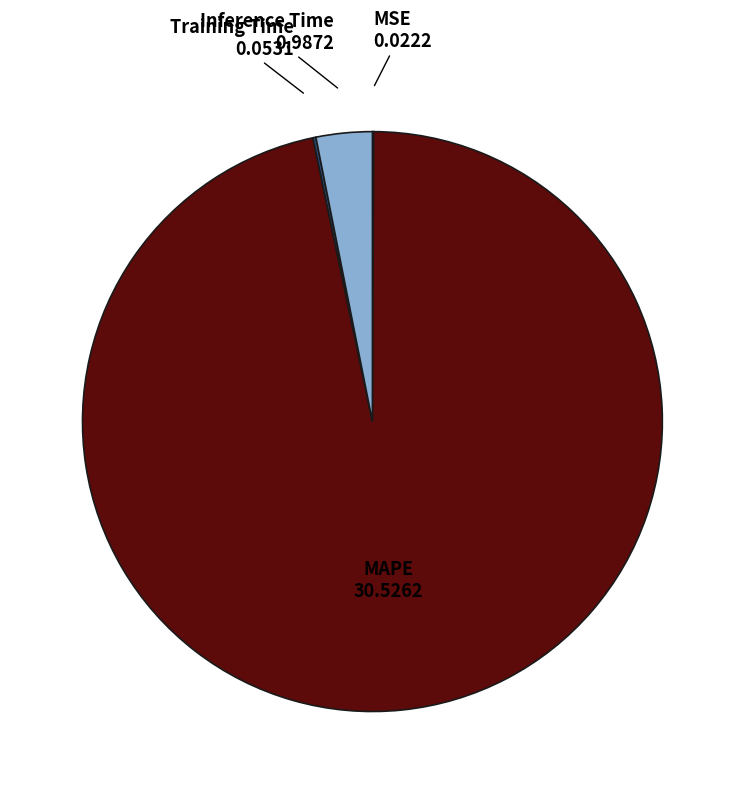

Is it true that MAPE is 85% of the pie?

False